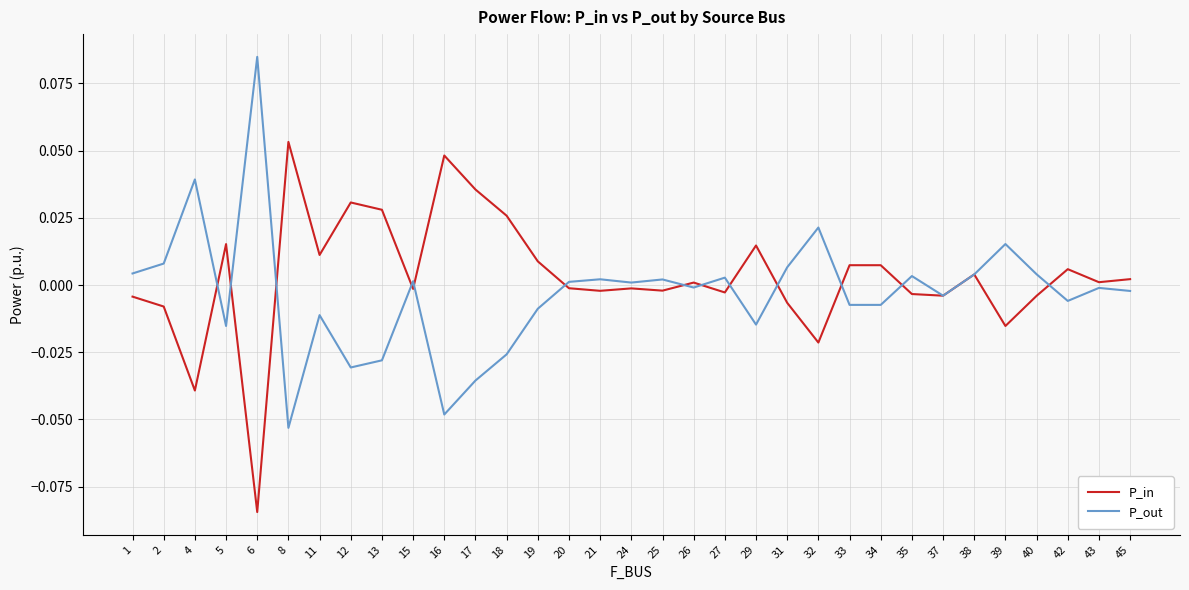

At which category is the sum across all series the highest?

38